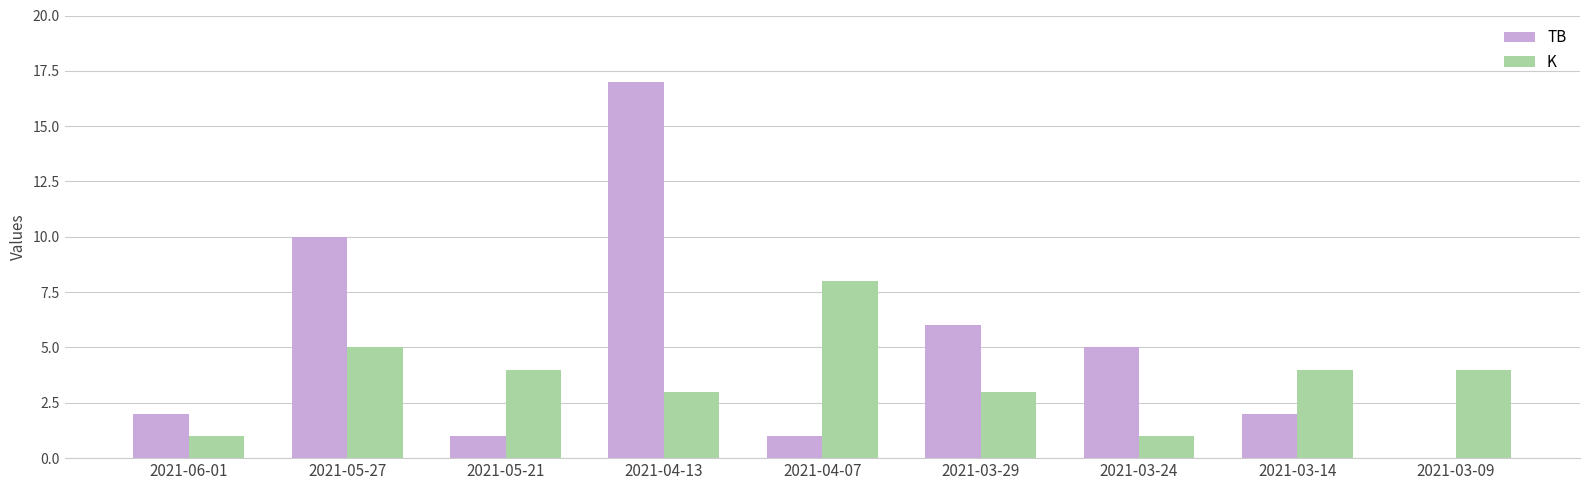

What is the sum of the TB values at 2021-04-07 and 2021-04-13?

18